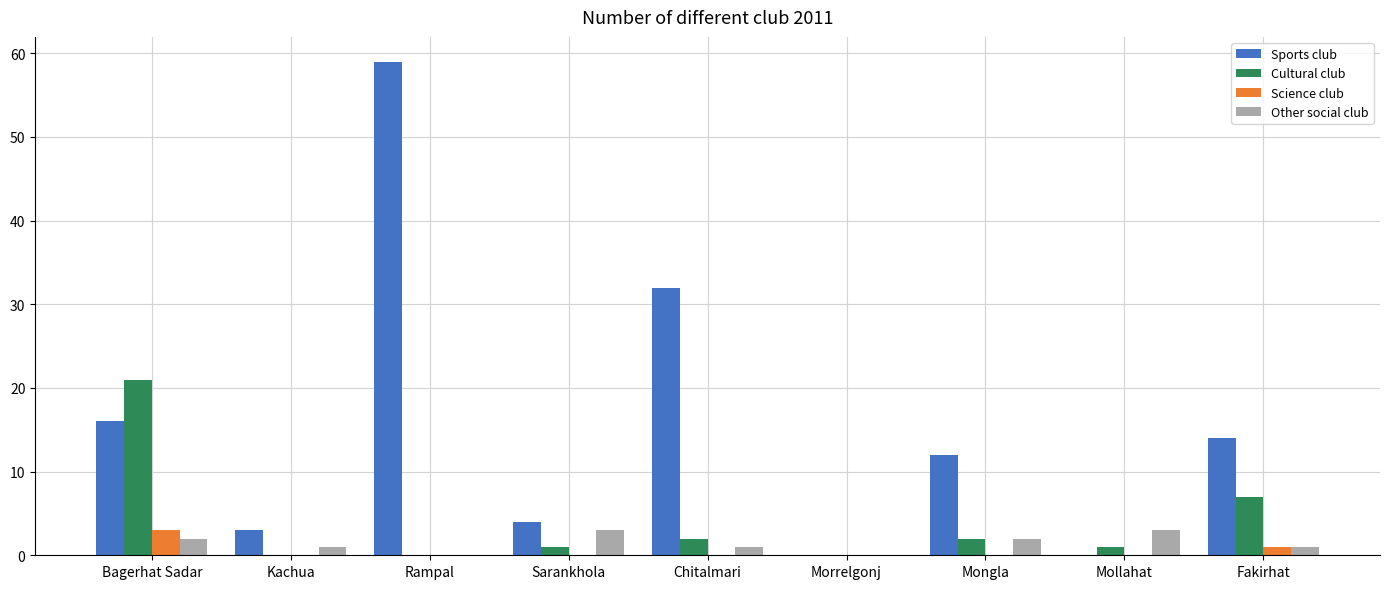

What is the sum of all Sports club values?

140